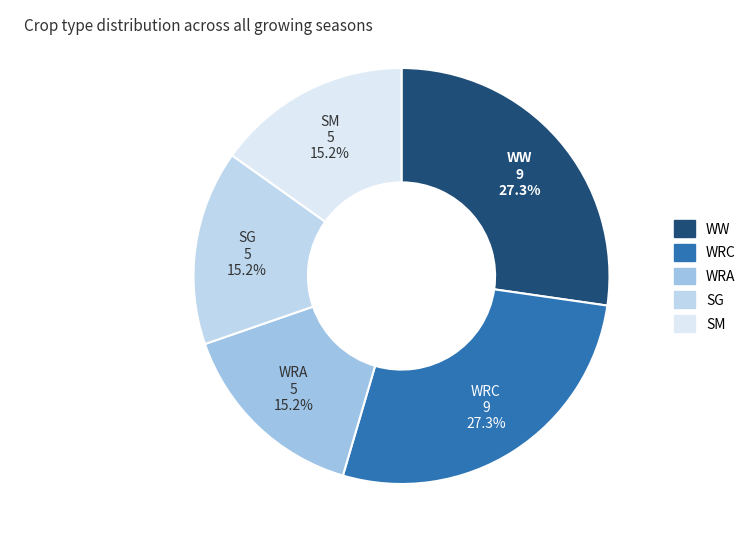

Is there a majority slice in this chart?

No